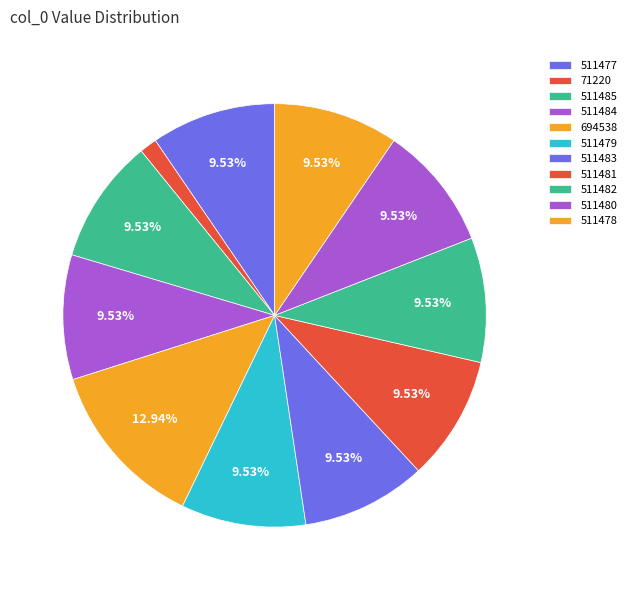

The 511485 slice represents 10% of the pie. True or false?

True